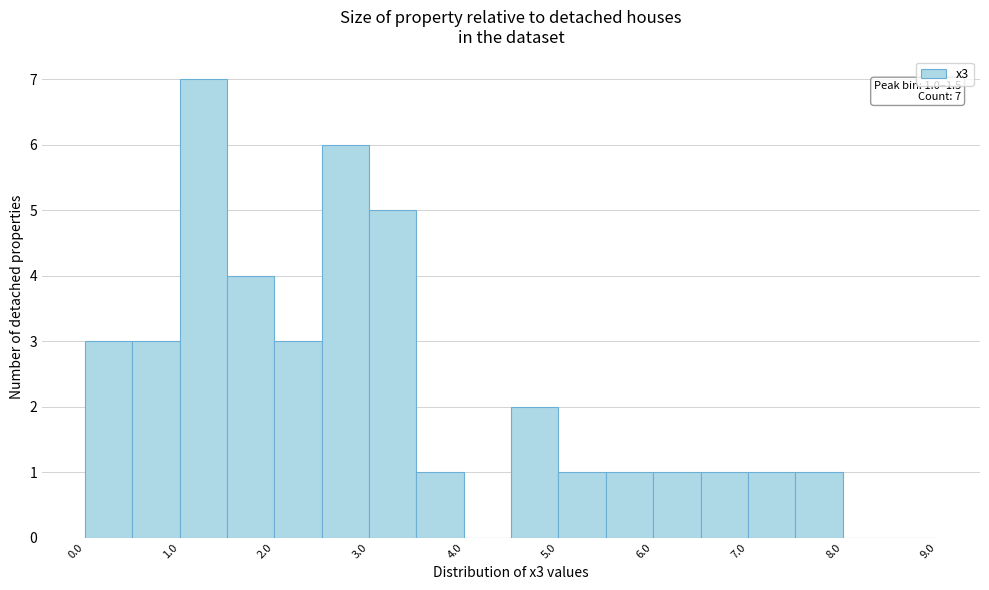

Over which range of the x-axis is the bar tallest?

1.0 to 1.5